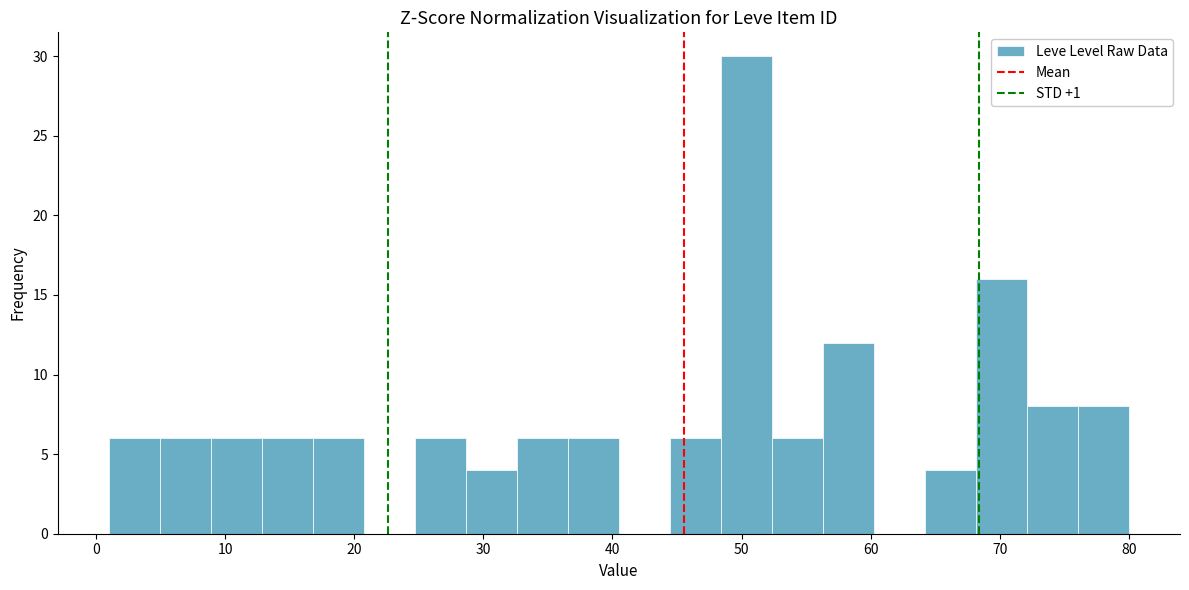

Around what value on the x-axis is the tallest bar? Give the approximate position of its centre, as read against the axis.

50